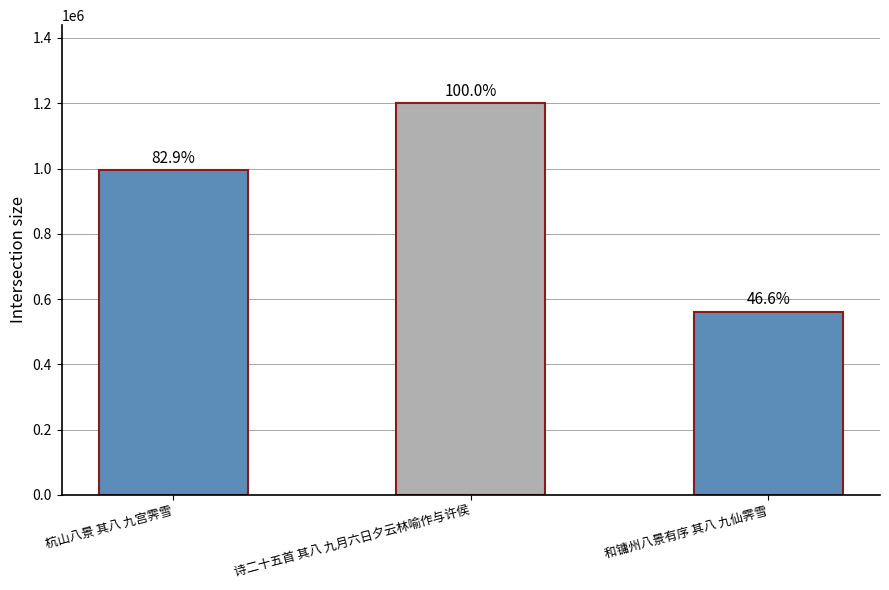

What position from the right is 杭山八景 其八 九宫霁雪?

3